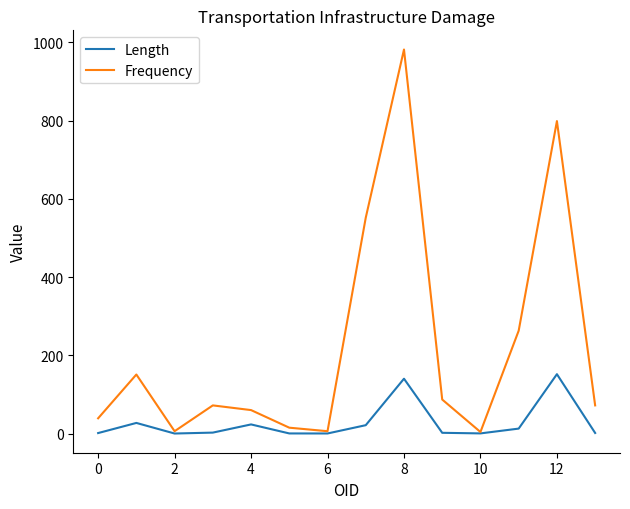

What are all the series names shown in the legend?

Length, Frequency